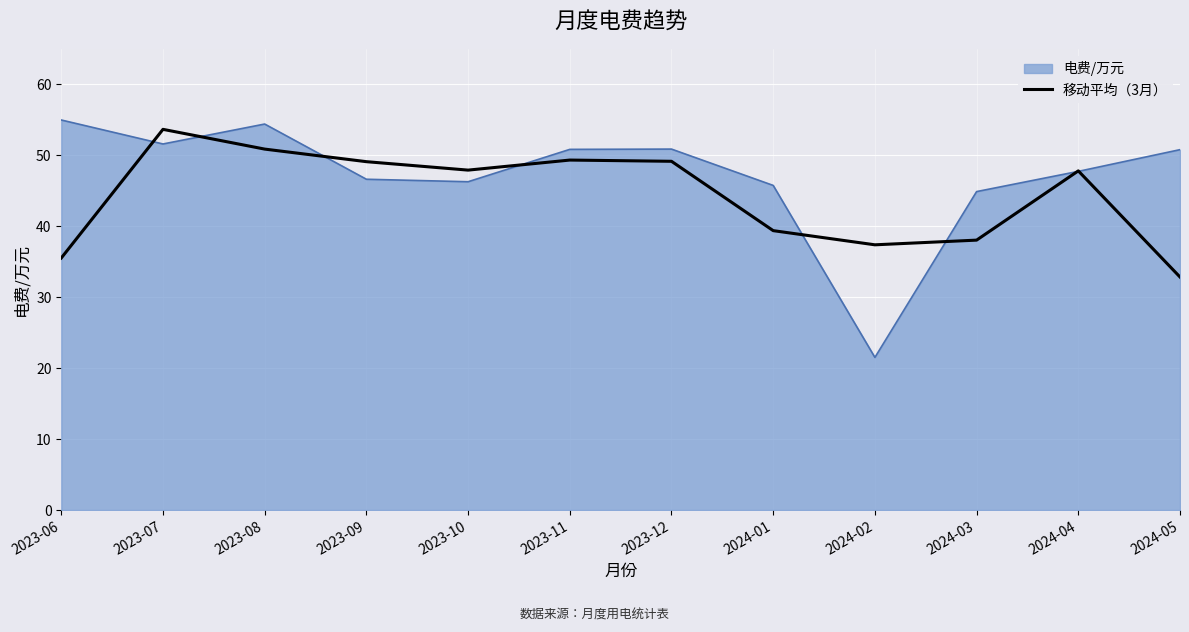

What position from the right is 2023-12?

6